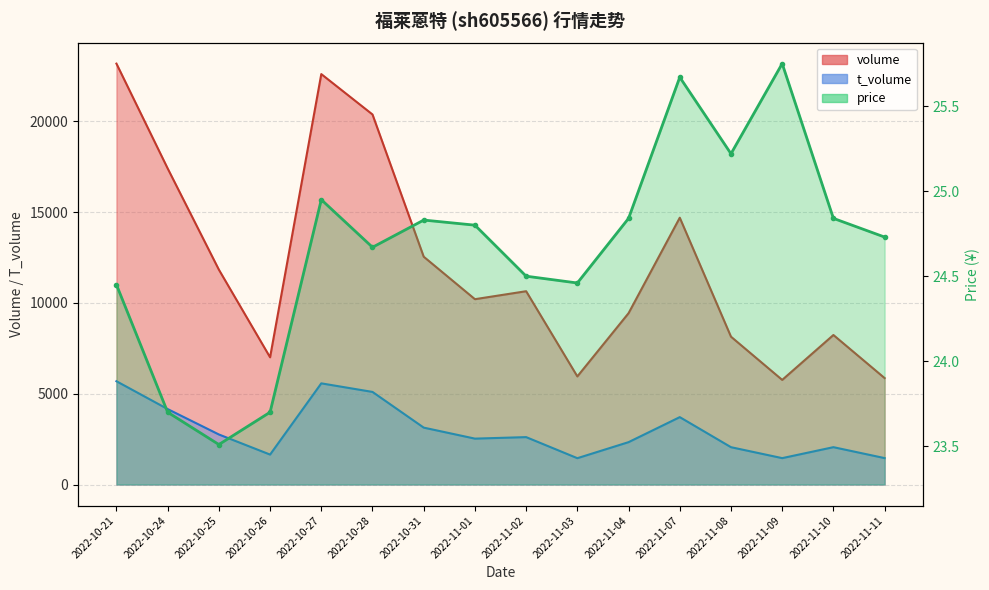

What are all the series names shown in the legend?

volume, t_volume, price